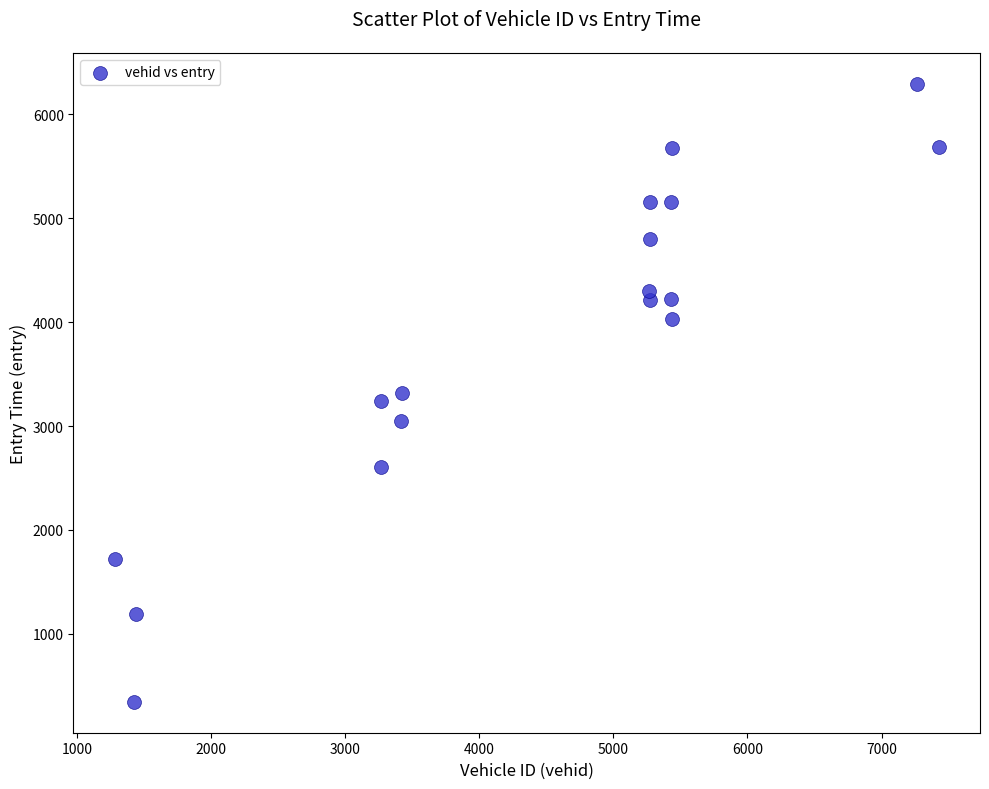

What is the range of X values (max minus min)?

6147.0